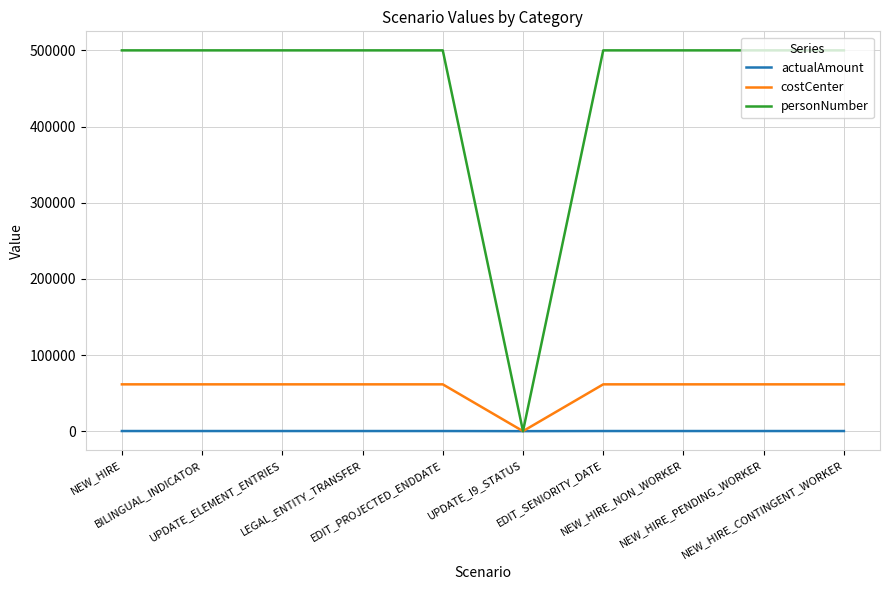

List the series in order of their peak value, highest first.

personNumber, costCenter, actualAmount